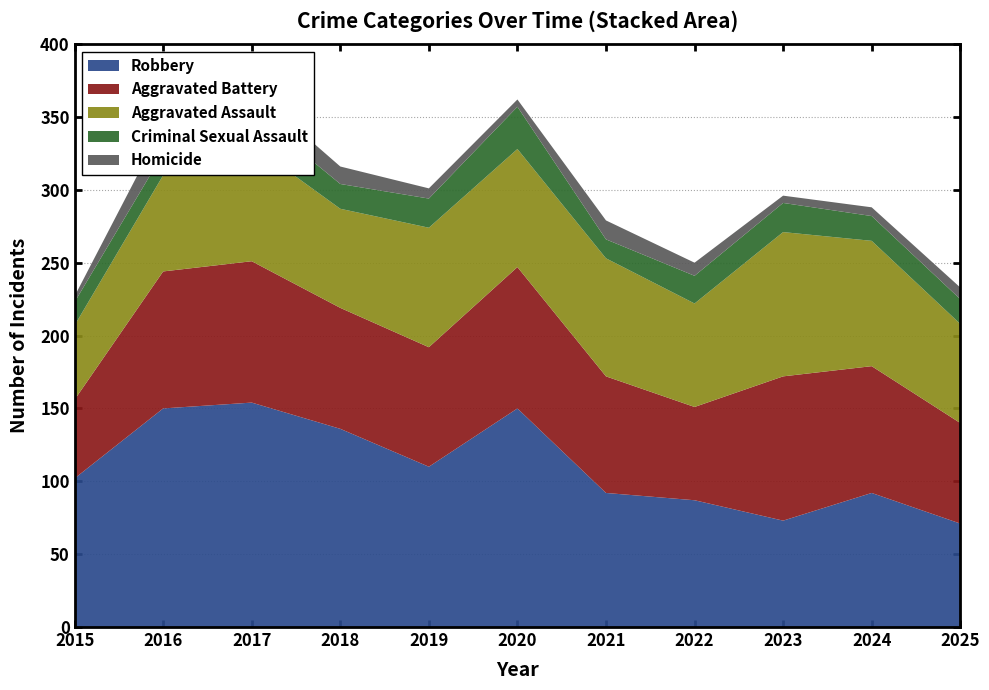

Reading left to right, list all the values displayed in this chart.

Aggravated Assault: 51	66	80	68	82	81	81	71	99	86	68
Aggravated Battery: 54	94	97	83	82	97	80	64	99	87	69
Criminal Sexual Assault: 16	15	23	17	20	29	13	19	20	17	17
Robbery: 102	150	154	136	110	150	92	87	73	92	71
Homicide: 4	19	15	12	7	5	13	9	5	6	8